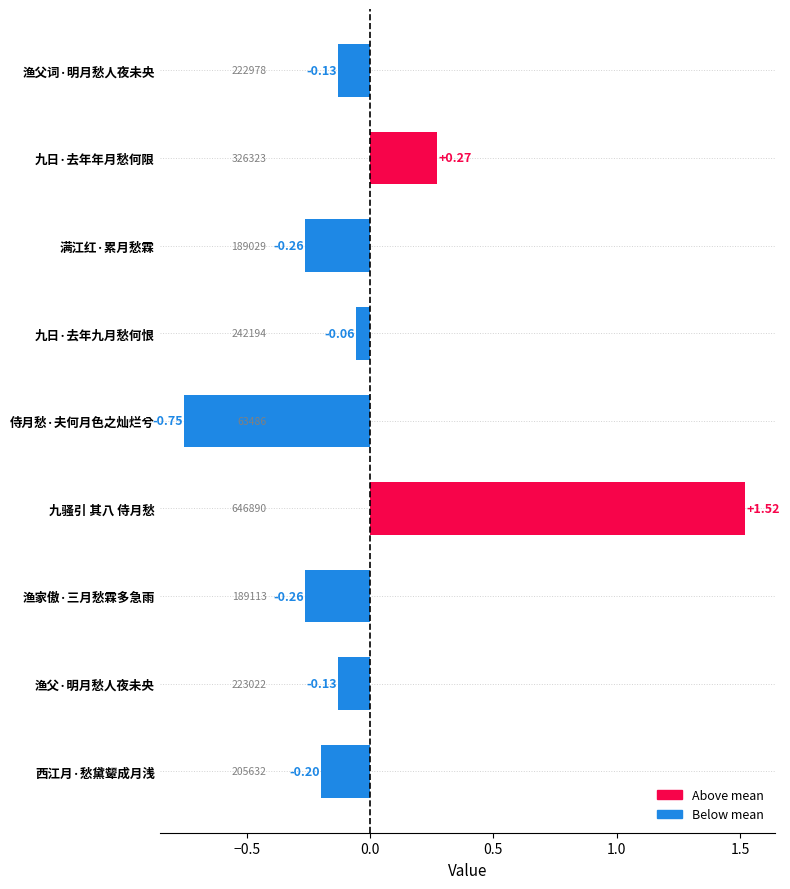

At which label is the value closest to 0?

九日·去年九月愁何恨